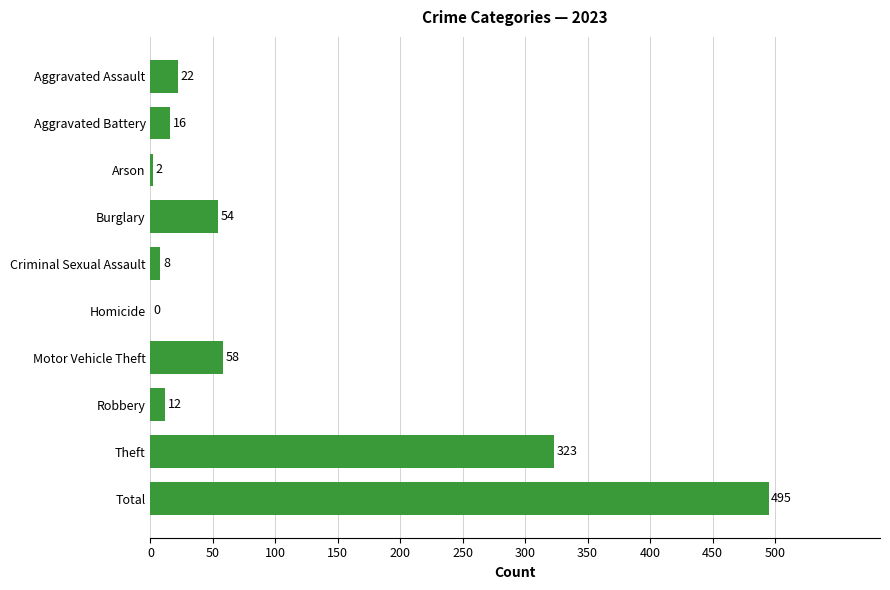

What is the maximum value shown in the chart?

495